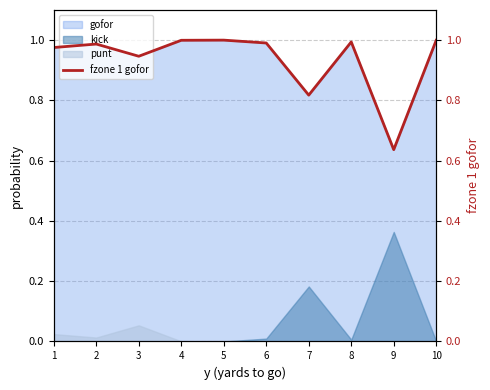

At which category does the chart reach its minimum across all series?

9